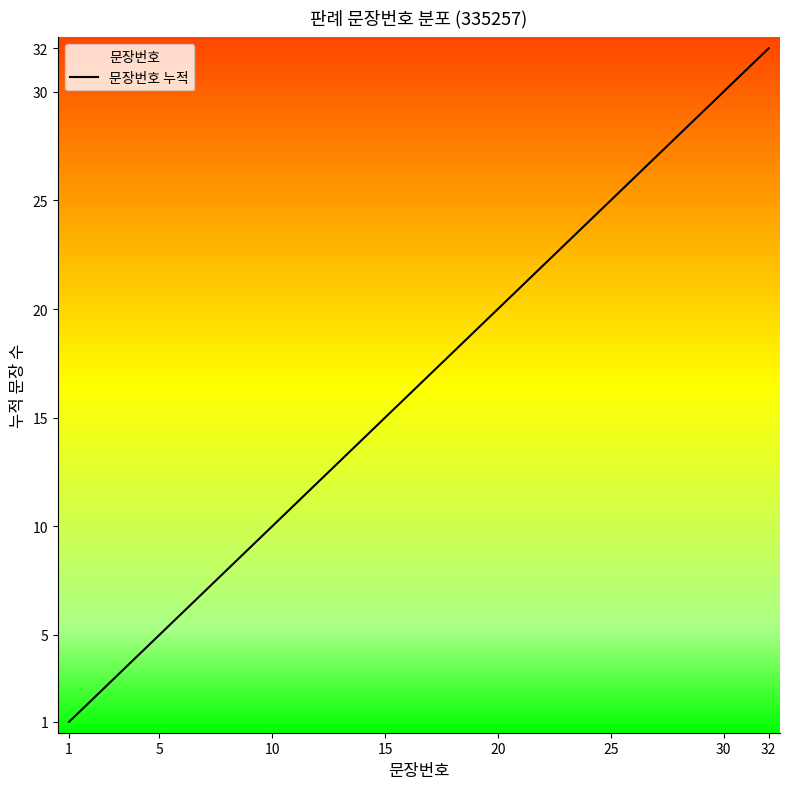

Reading left to right, extract all data points from this chart.

1	2	3	4	5	6	7	8	9	10	11	12	13	14	15	16	17	18	19	20	21	22	23	24	25	26	27	28	29	30	31	32